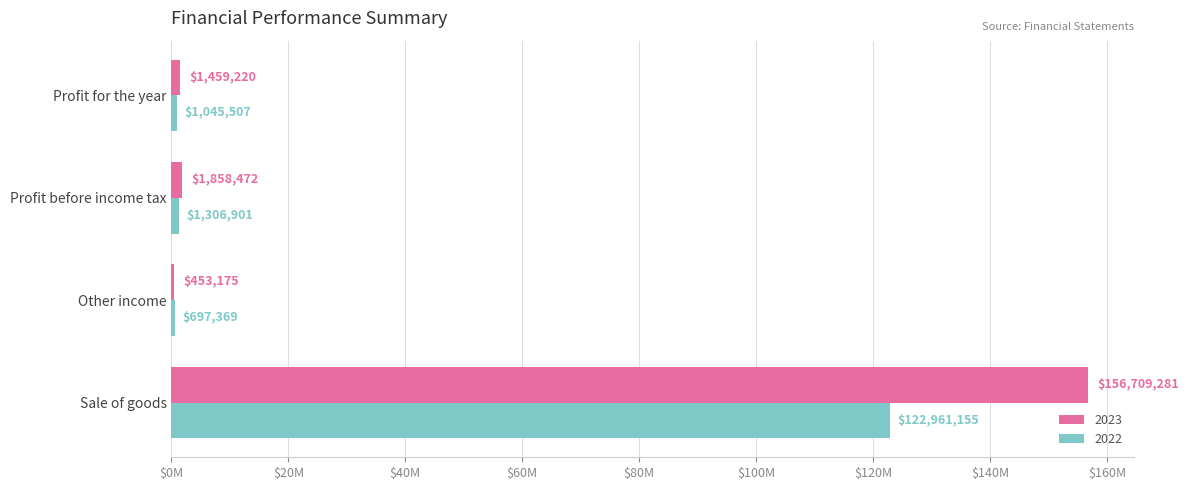

At which category is the sum across all series the highest?

Sale of goods